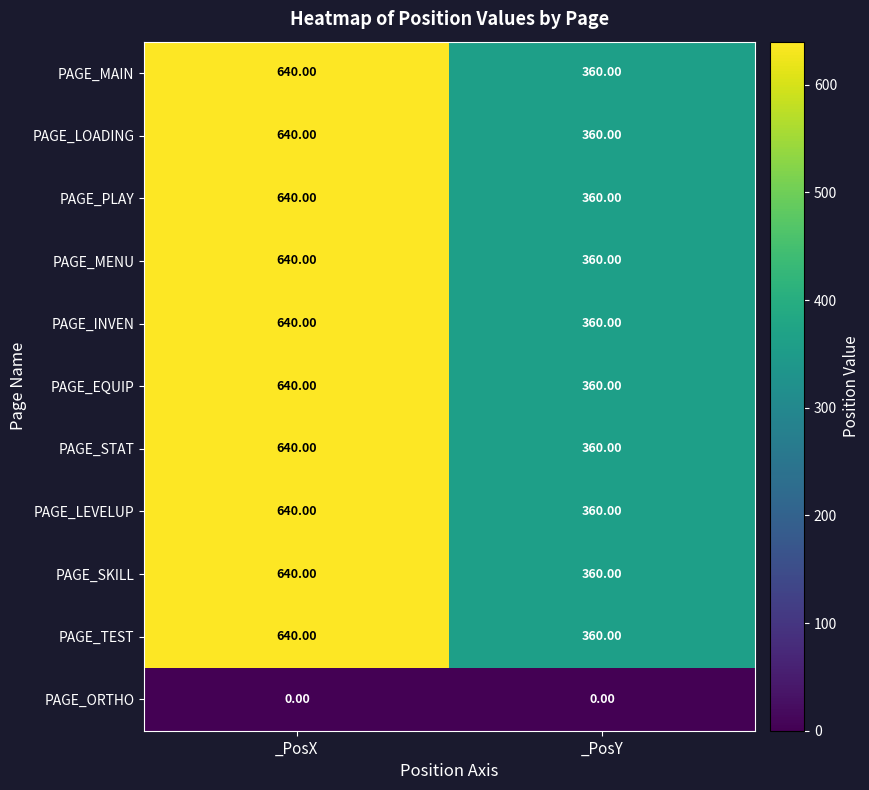

What is the difference between the highest and lowest values at _PosX?

640